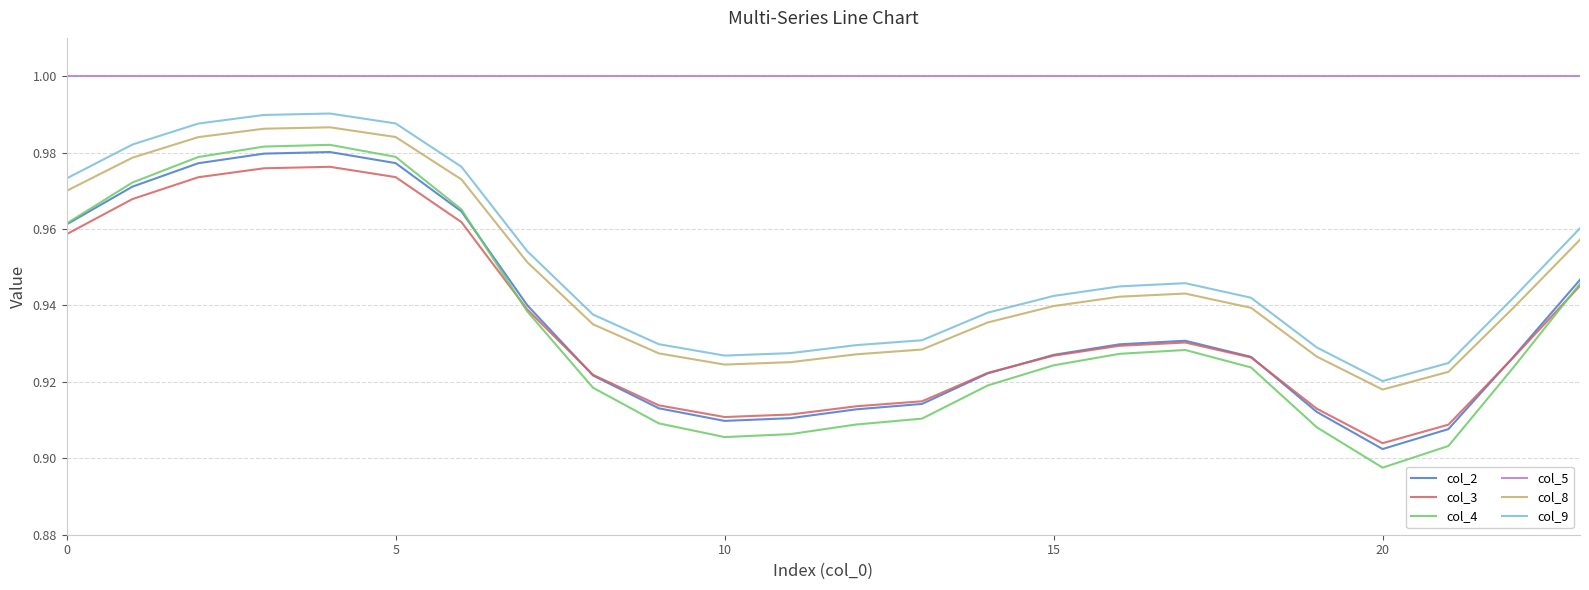

Which series has the largest total across all categories?

col_5